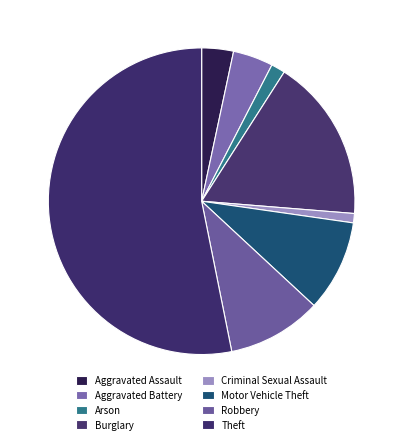

Approximately how many times larger is the value at Burglary compared to Motor Vehicle Theft?

1.8